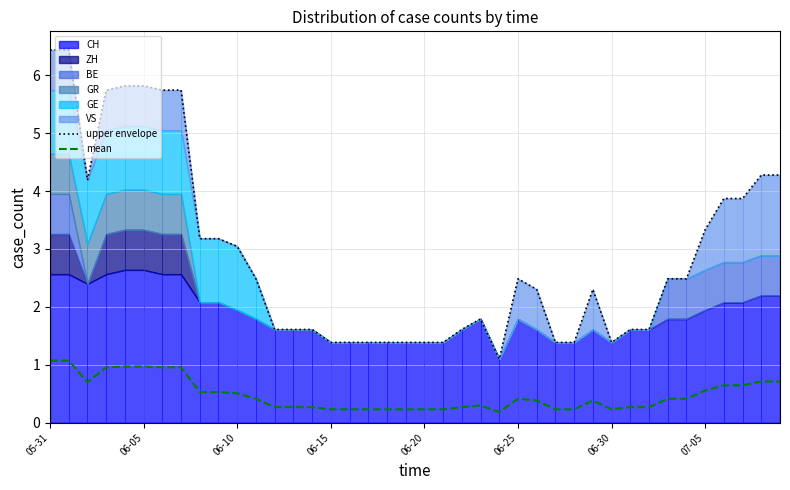

How many interior local peaks does the upper envelope series have?

3